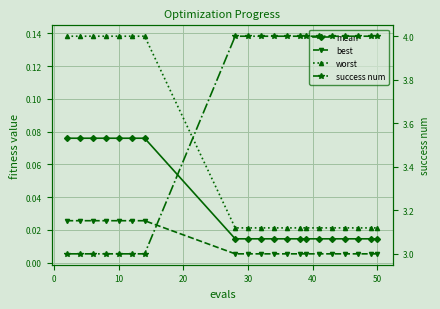

How many lines are shown in the chart?

4